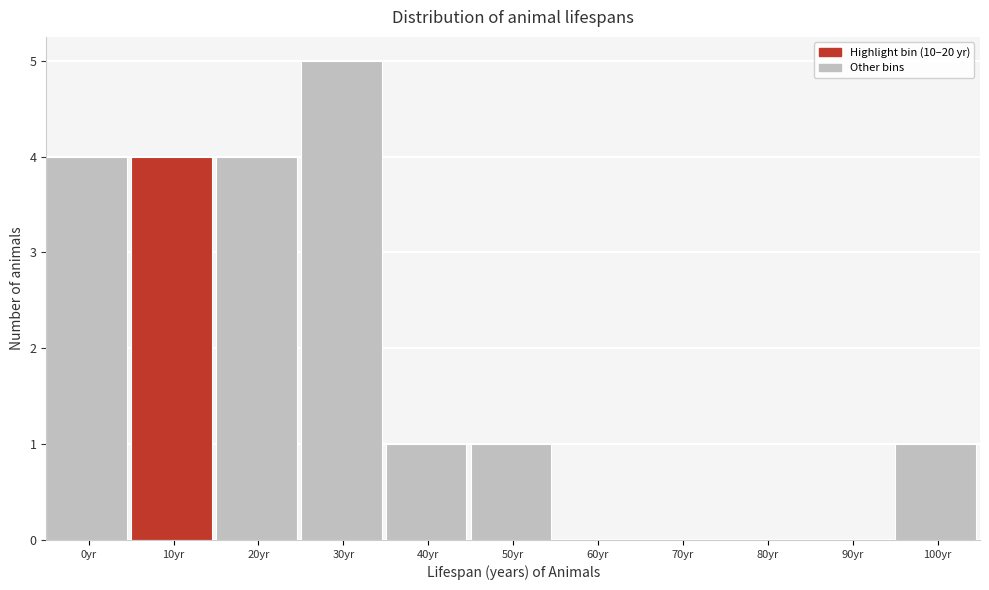

Reading left to right, list all the values displayed in this chart.

0yr=4	10yr=4	20yr=4	30yr=5	40yr=1	50yr=1	60yr=0	70yr=0	80yr=0	90yr=0	100yr=1